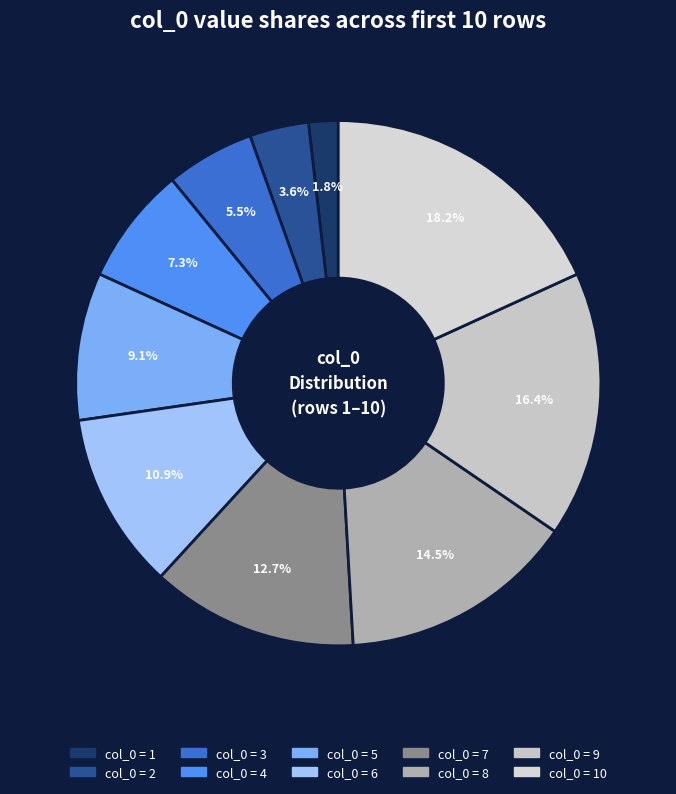

Does any single category account for the majority?

No